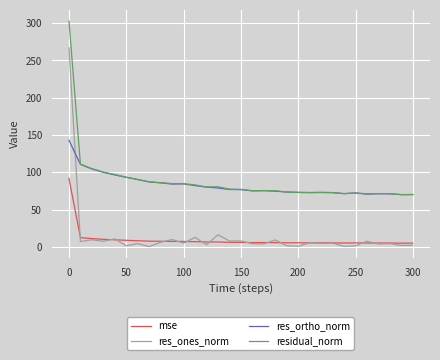

What is the average value of the mse series?

9.4